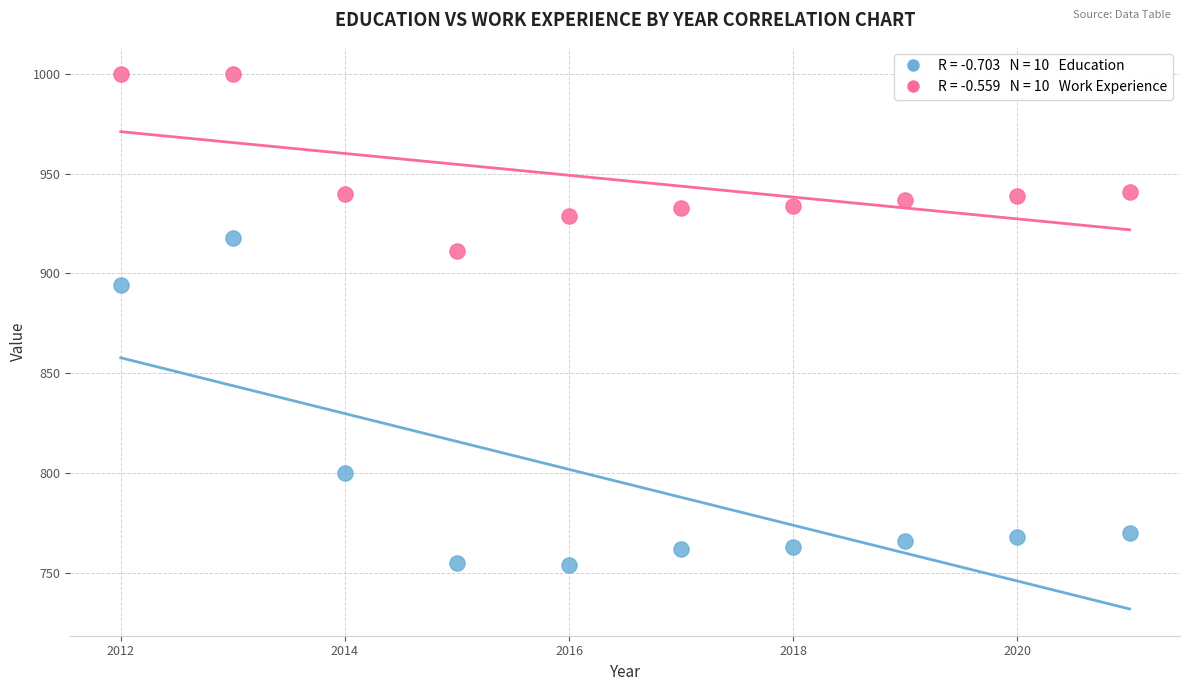

Across all series, what Y value is closest to 877?

894